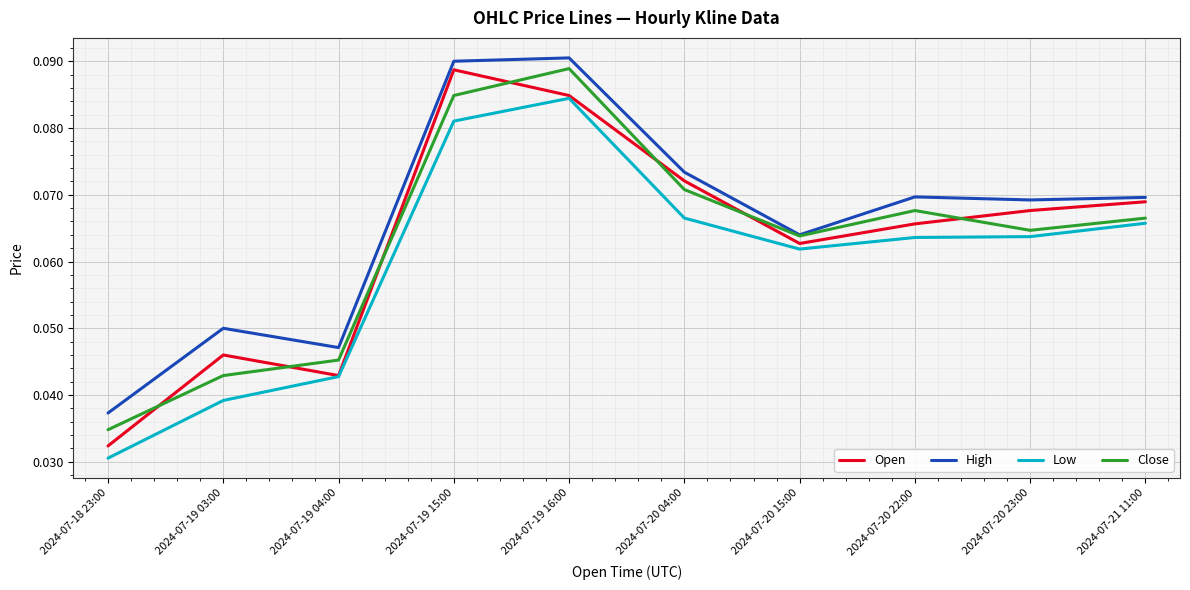

Which category has the highest value in the Open series?

2024-07-19 15:00